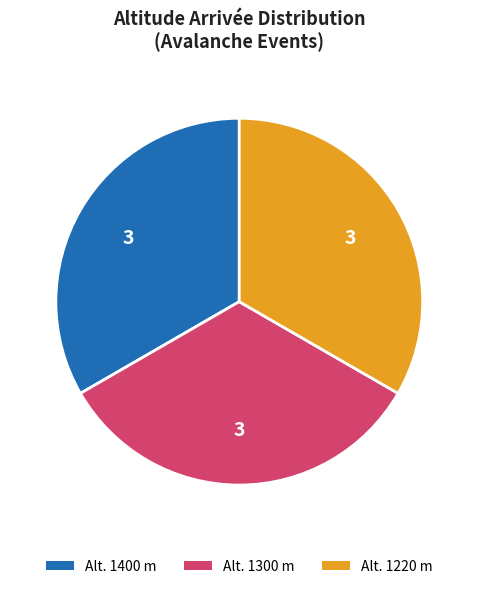

Is there a majority slice in this chart?

No